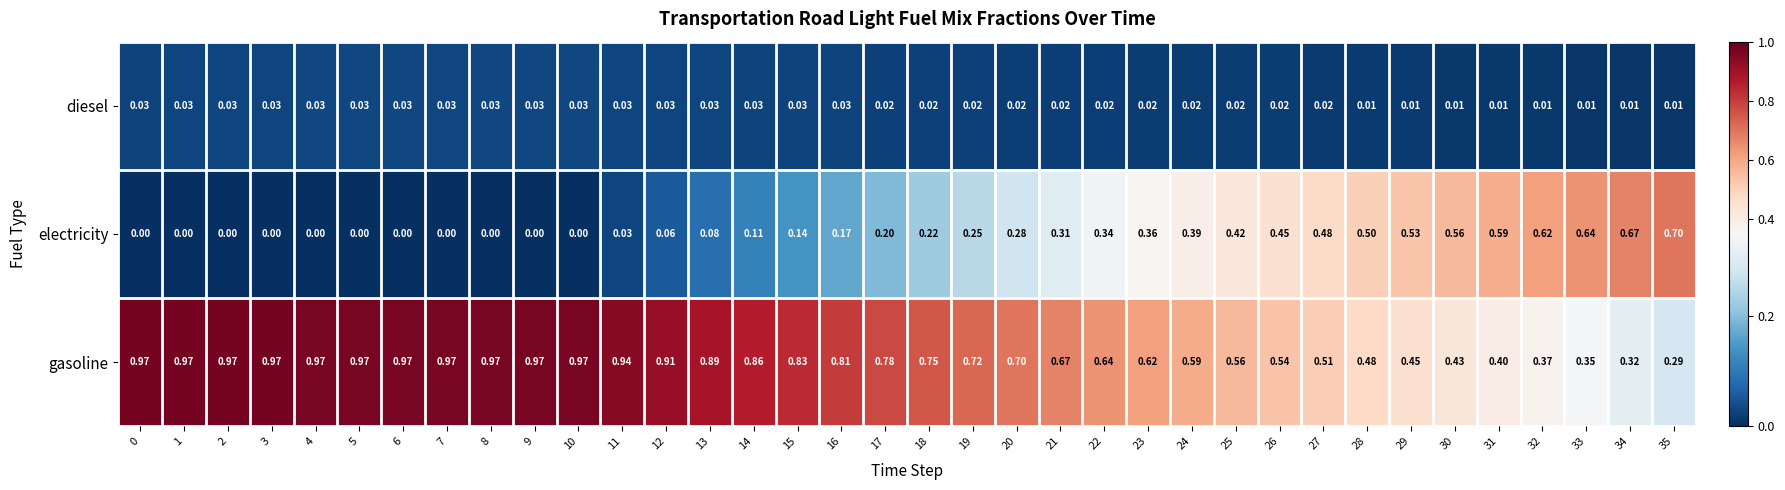

Which series has the largest total across all categories?

gasoline